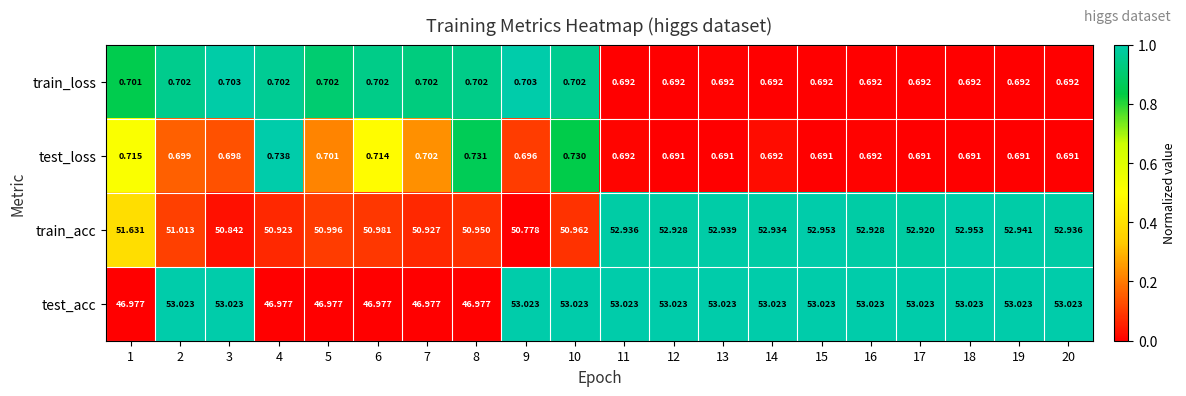

Which series changed the most between 4 and 5?

train_acc